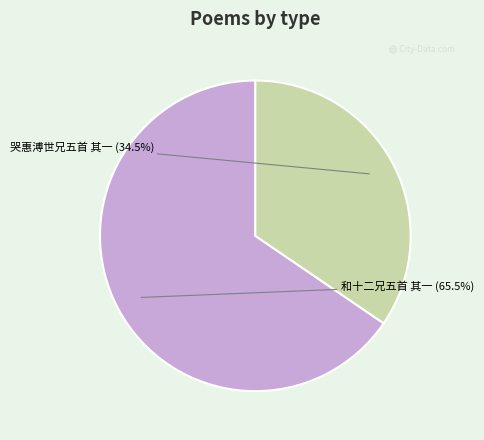

Which has a higher value, 和十二兄五首 其一 or 哭惠溥世兄五首 其一?

和十二兄五首 其一